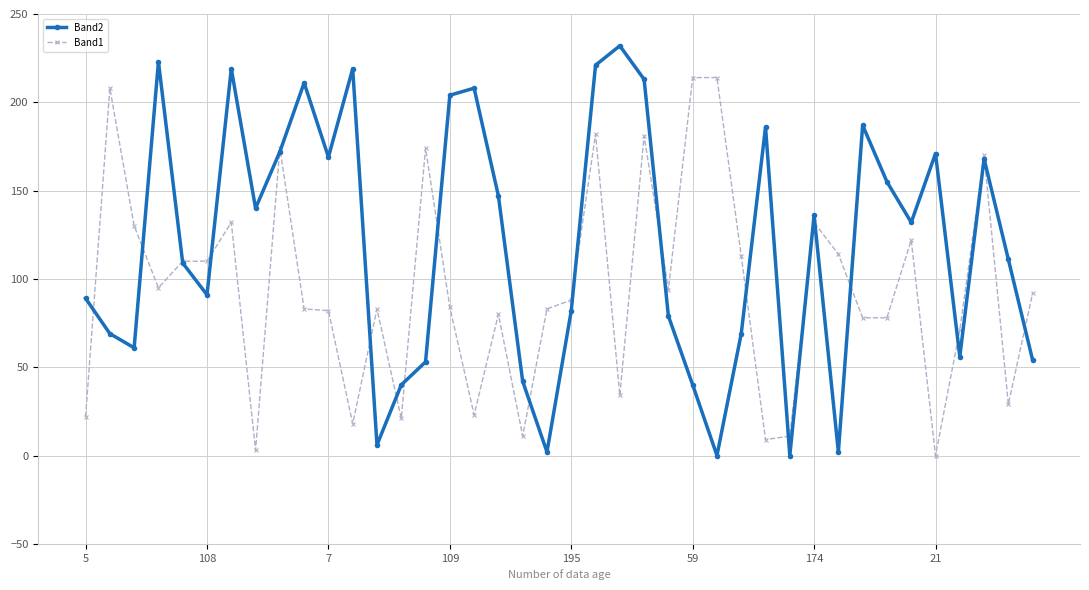

True or false: Band1 has more than 1 points higher than both neighbors.

True